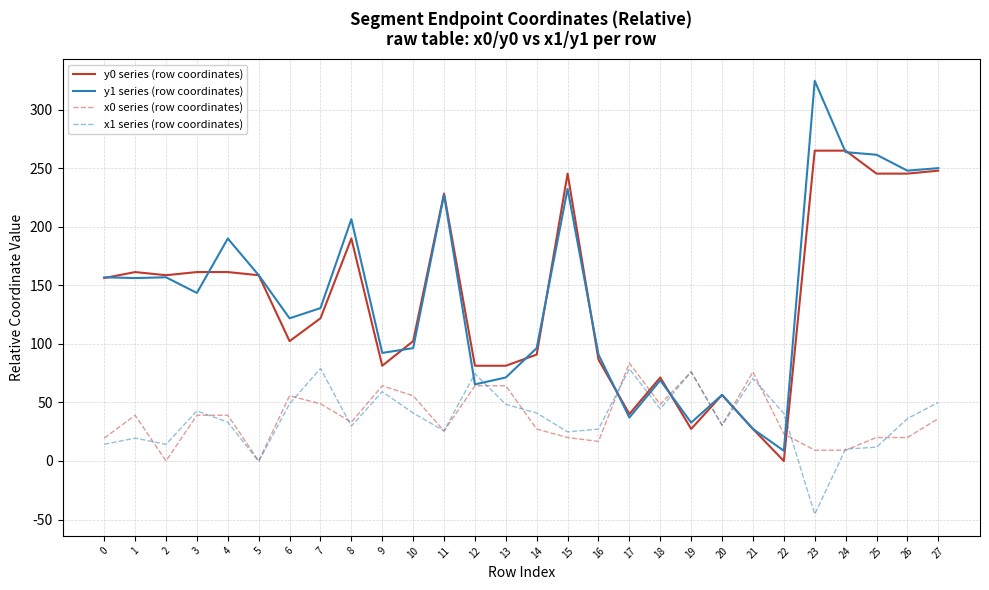

The y0 series (row coordinates) series shows 49.0 at 19. True or false?

False